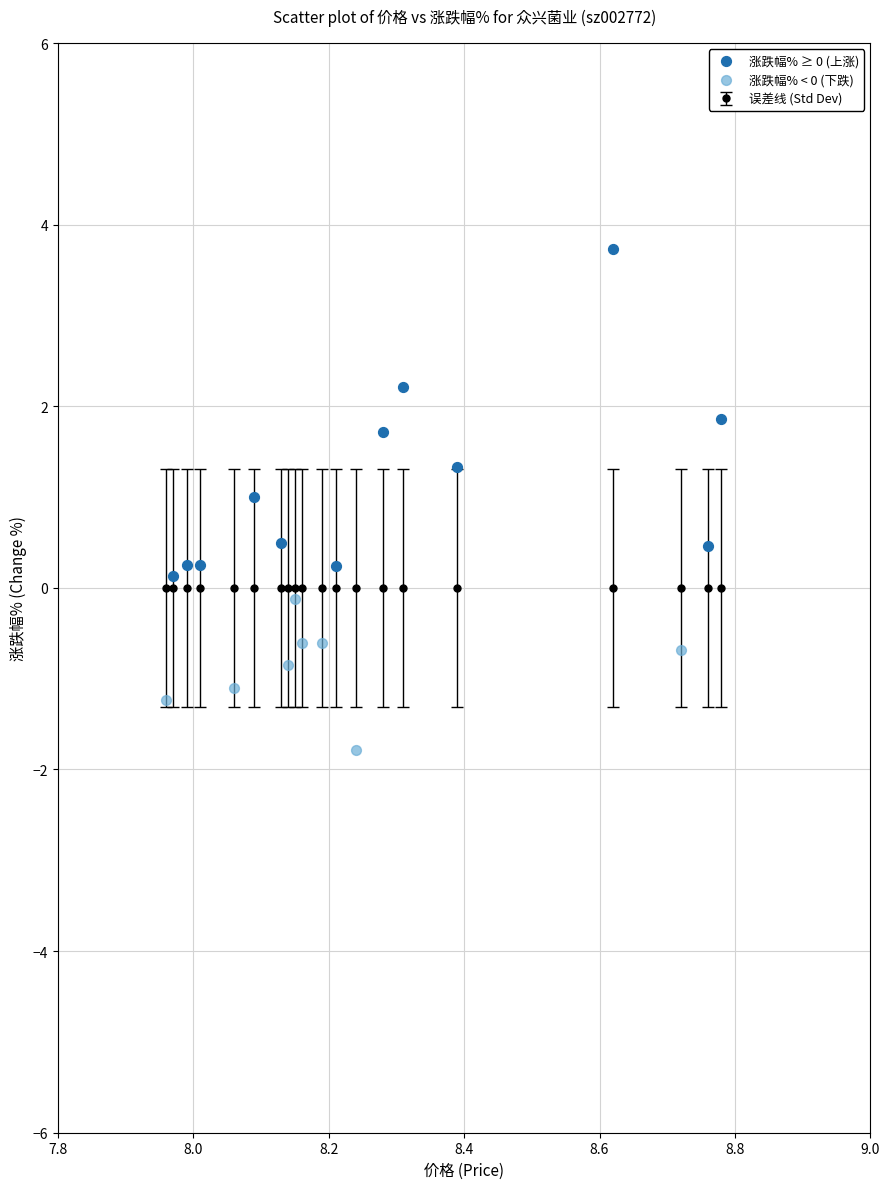

Which series has the largest Y range (max minus min)?

涨跌幅% ≥ 0 (上涨)